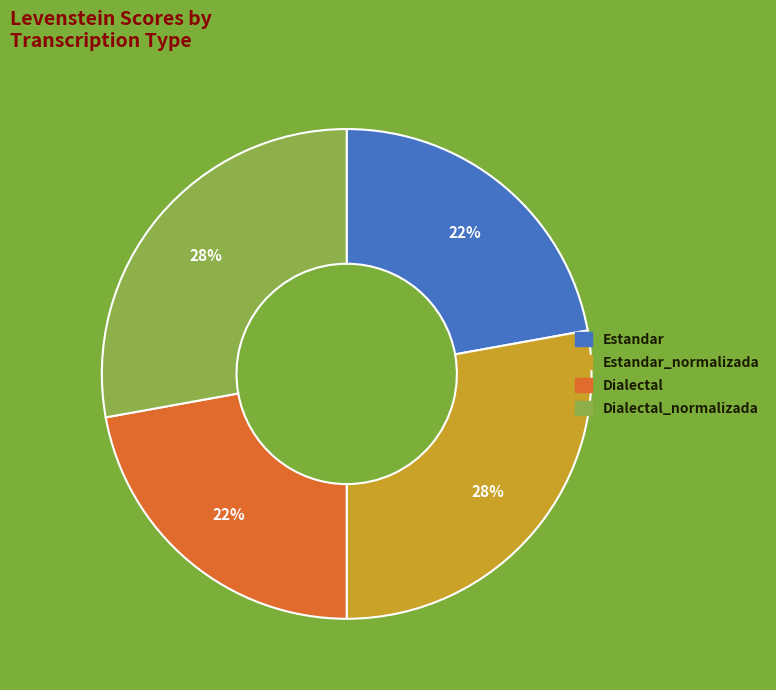

Is there a majority slice in this chart?

No